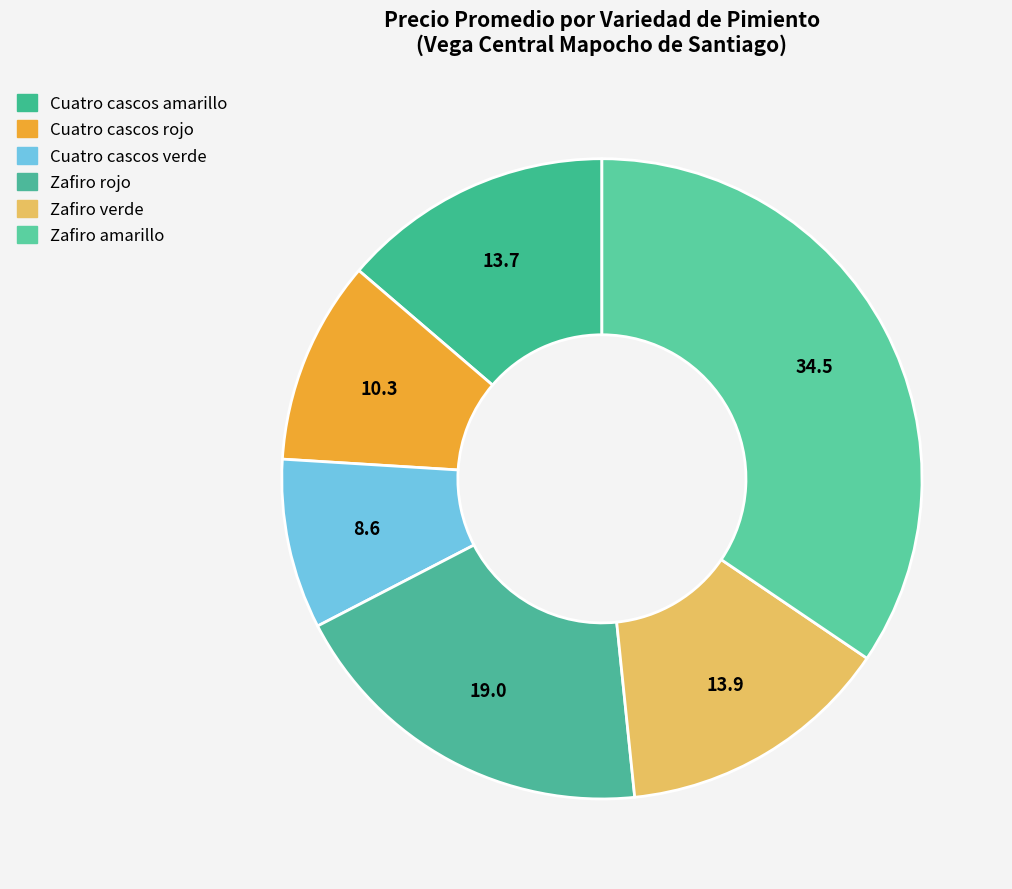

Is there a majority slice in this chart?

No